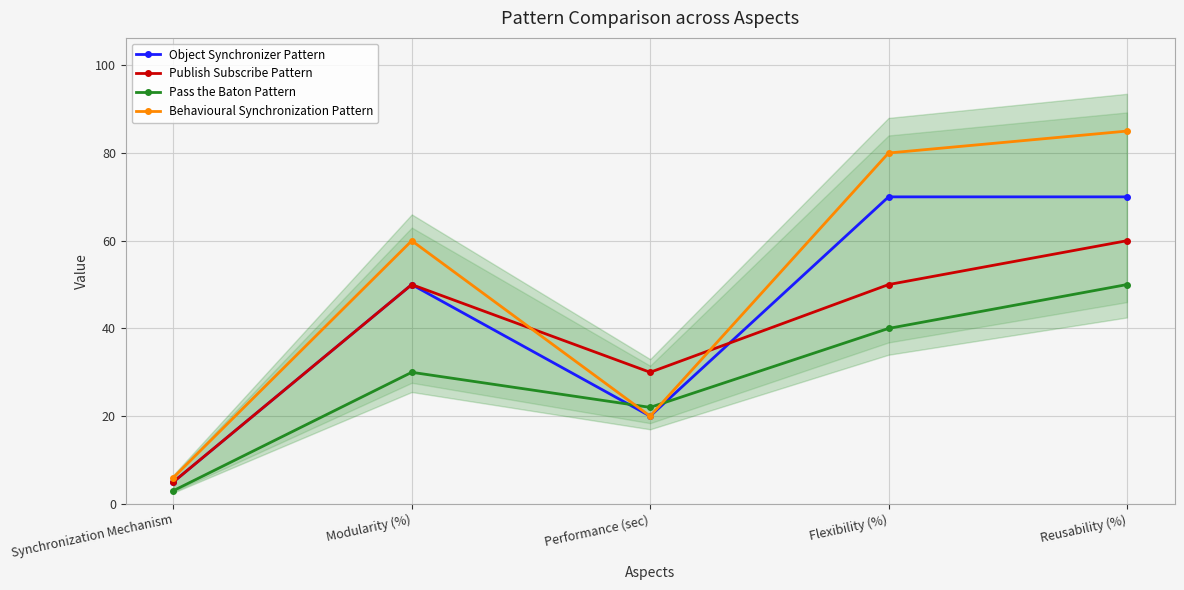

At how many categories does at least one series exceed 44?

3